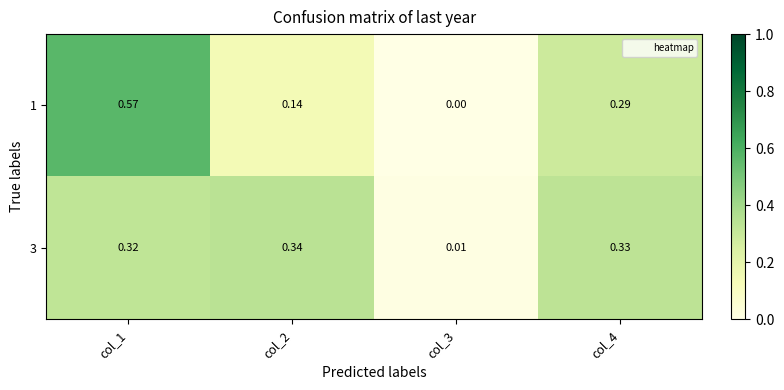

At how many categories does at least one series exceed 0?

4